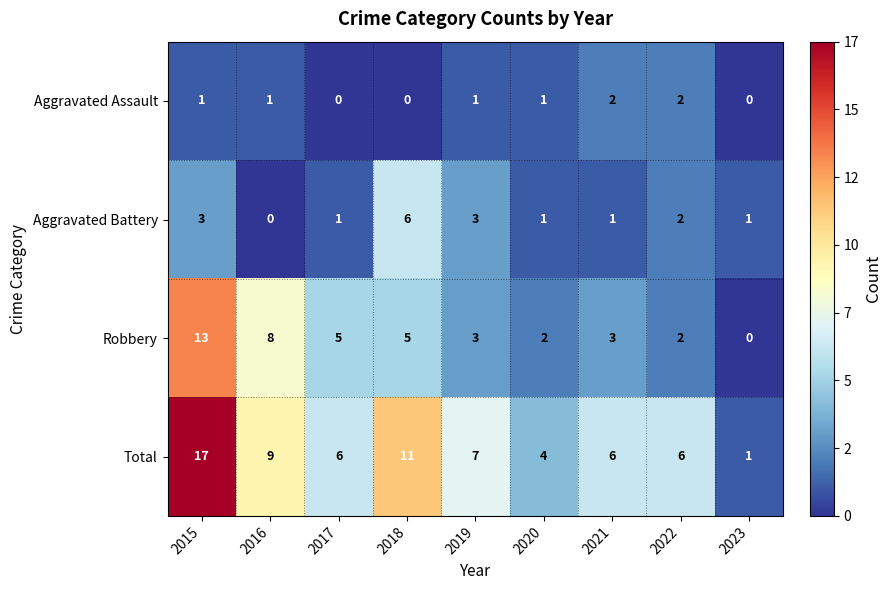

The Robbery series shows 1 at 2020. True or false?

False